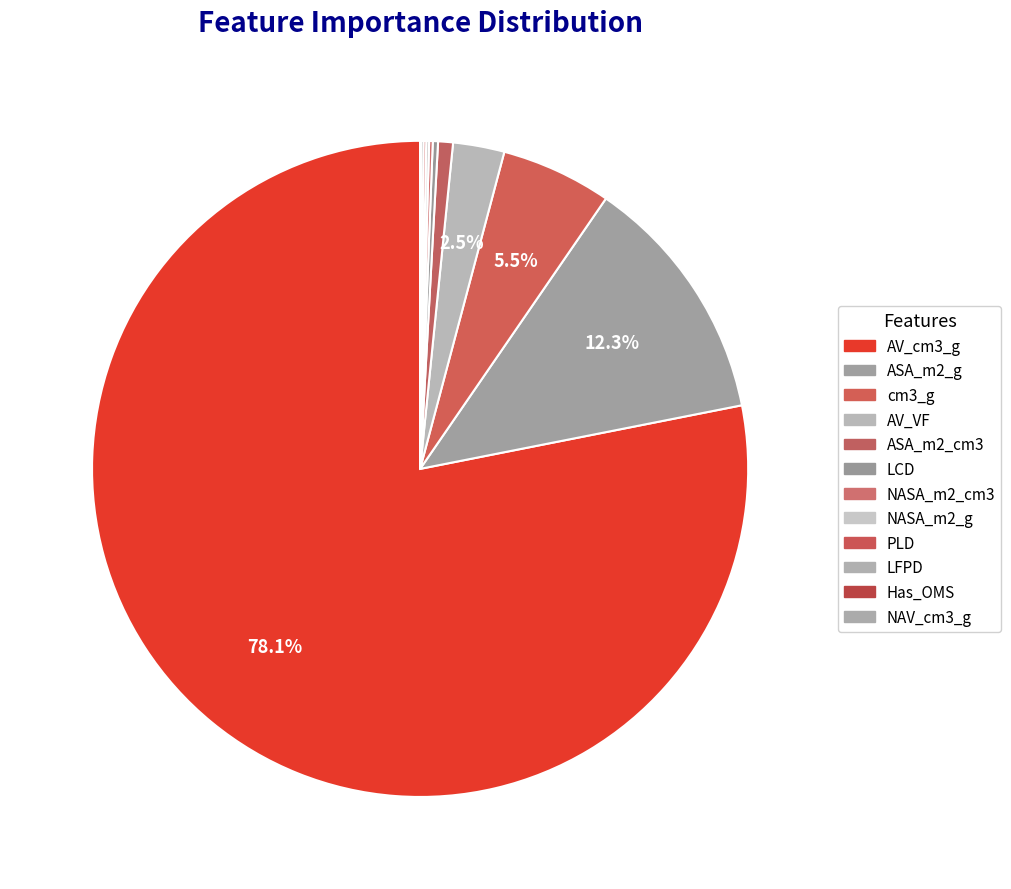

Is it true that NASA_m2_g is 13% of the pie?

False